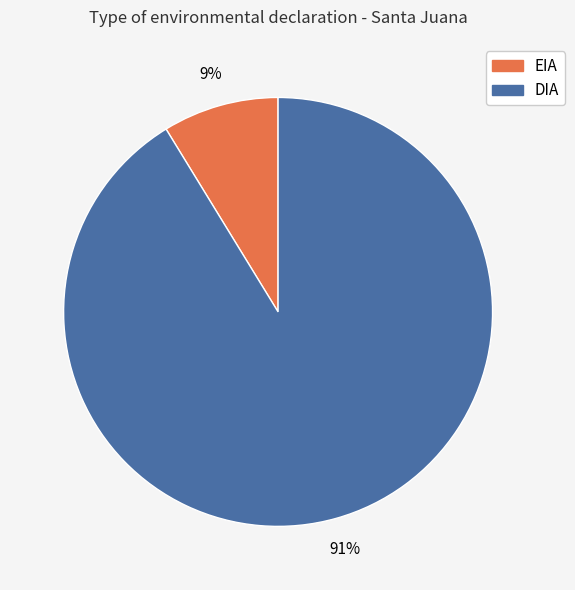

Rank the categories by value from lowest to highest.

EIA, DIA